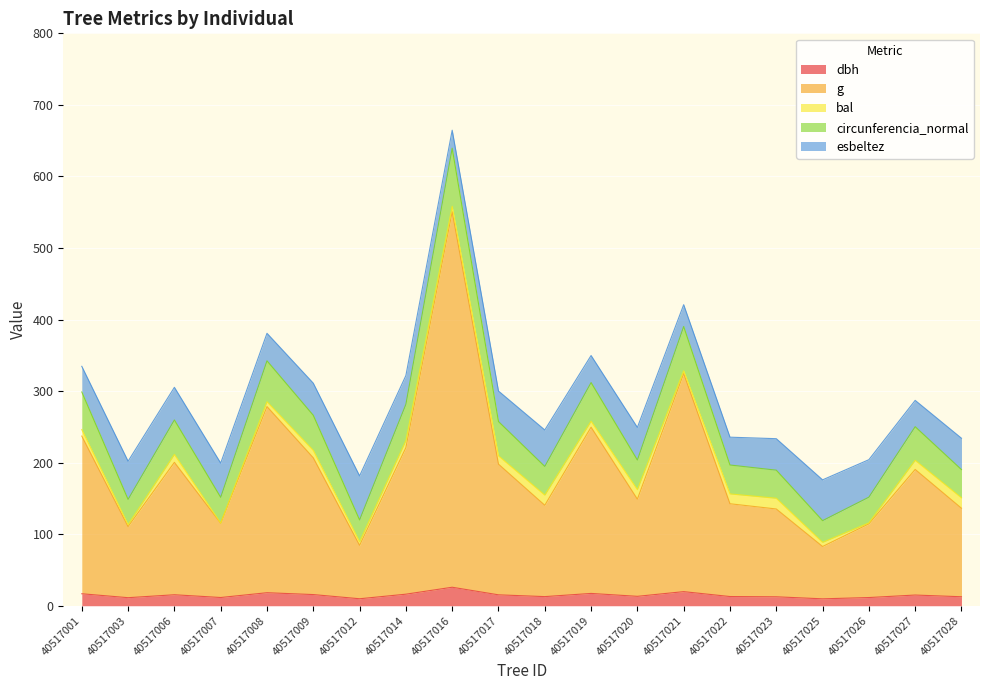

At which category is the sum across all series the highest?

40517016